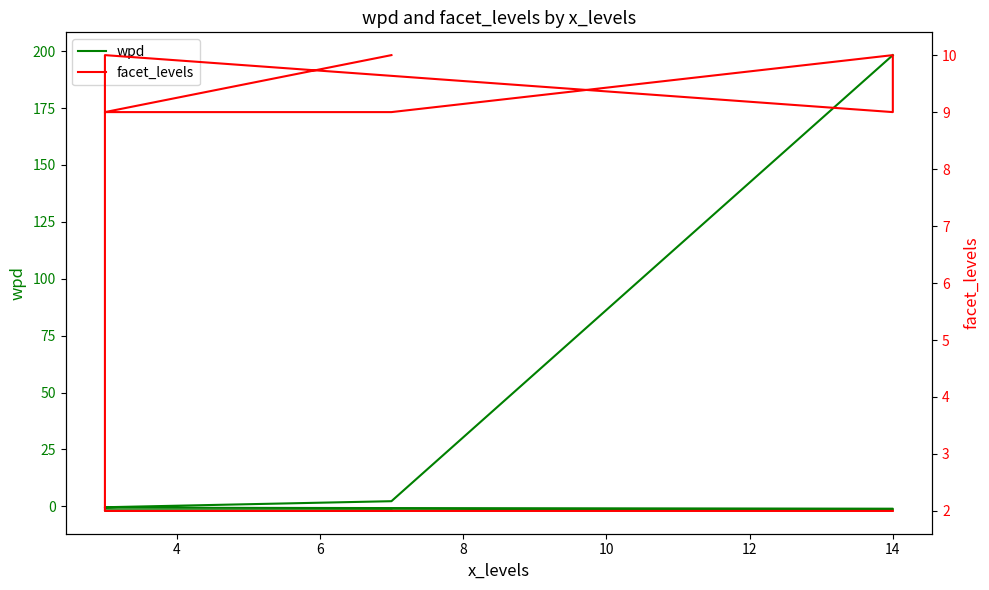

The facet_levels series shows 2.0 at 4. True or false?

True